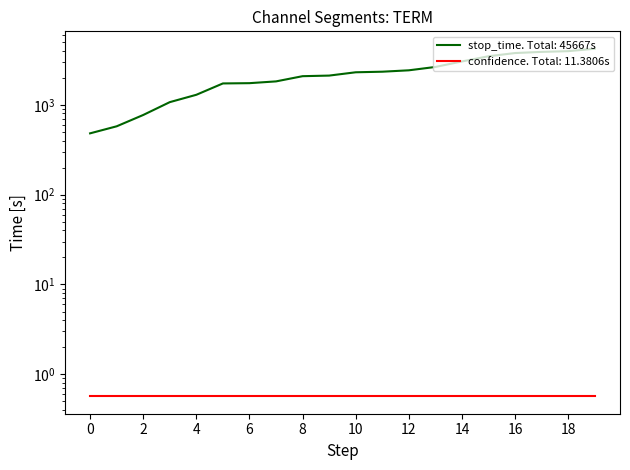

Is it true that the value at 2 is 286?

False